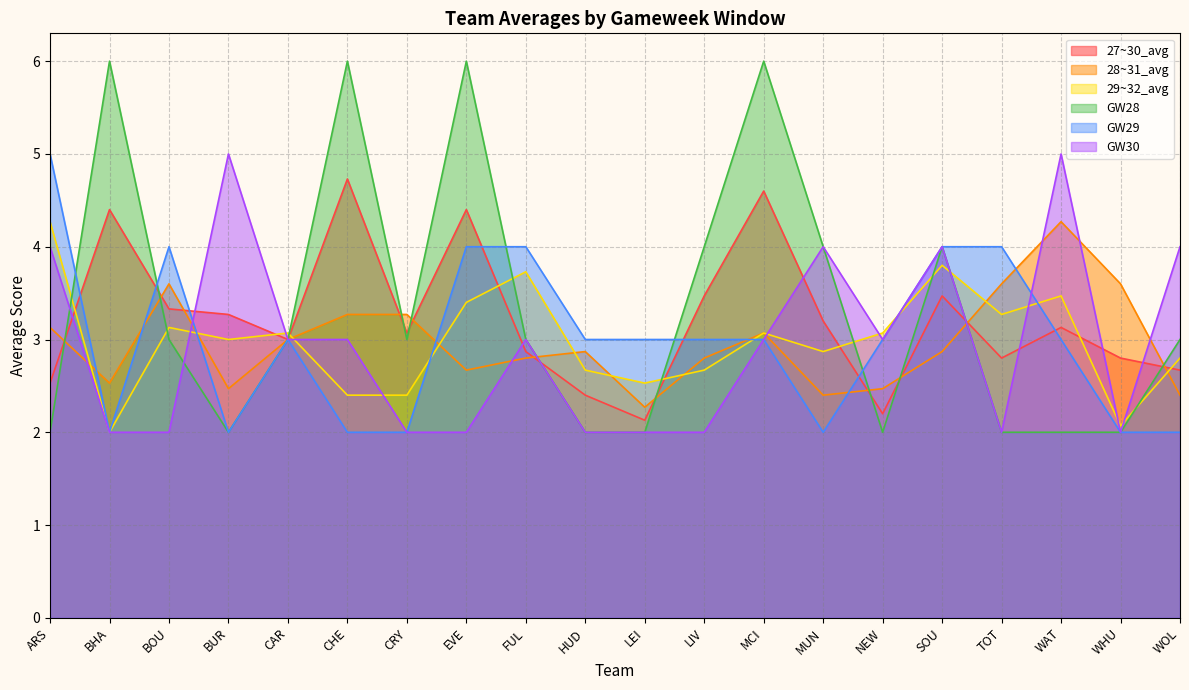

In 29~32_avg, how many points are lower than both neighbors (excluding endpoints)?

6